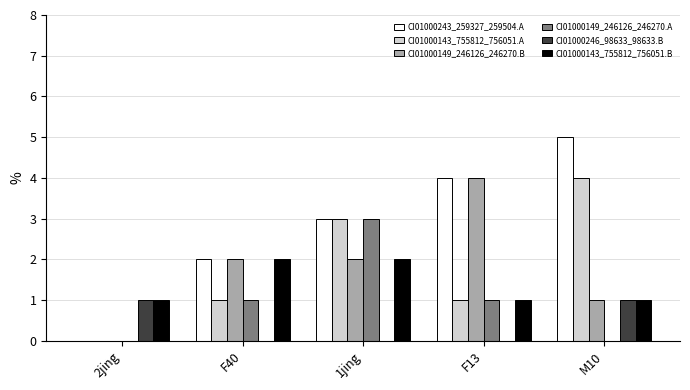

What is the sum of the CI01000243_259327_259504.A values at F40 and F13?

6